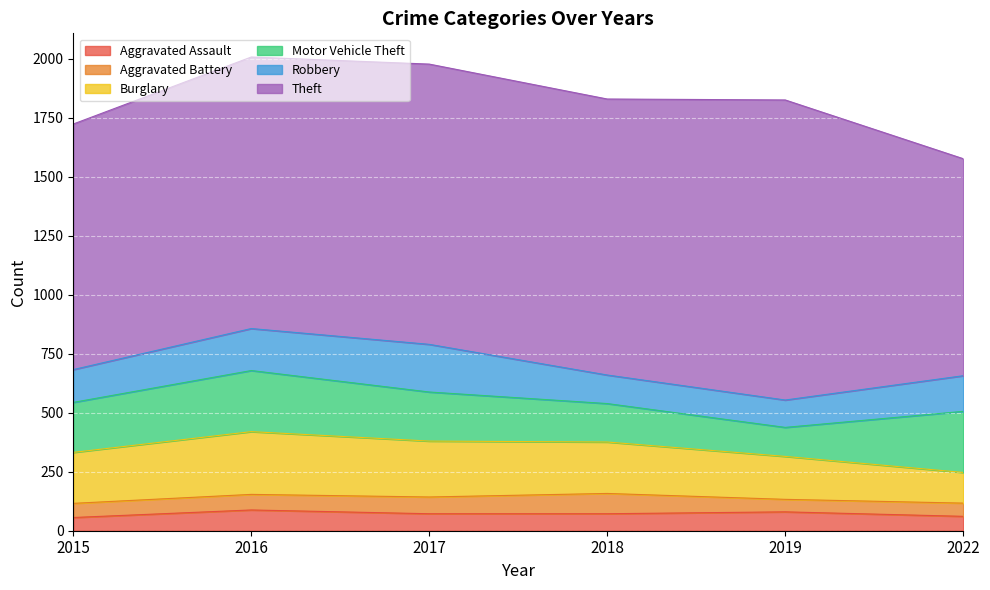

How many data points in Burglary are above 218?

2